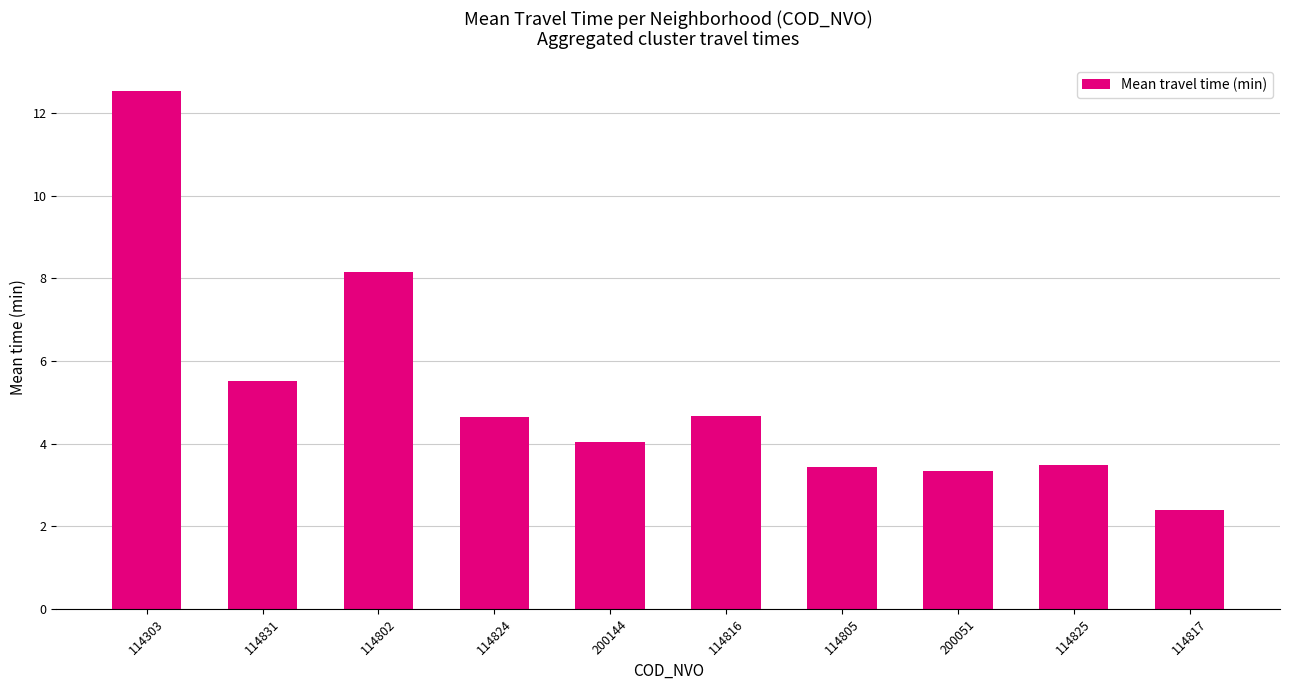

How many bars are there in total?

10